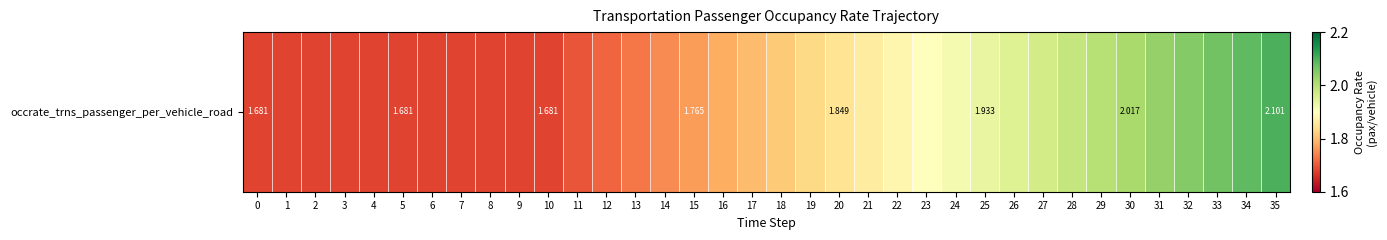

What is the average value?

1.8